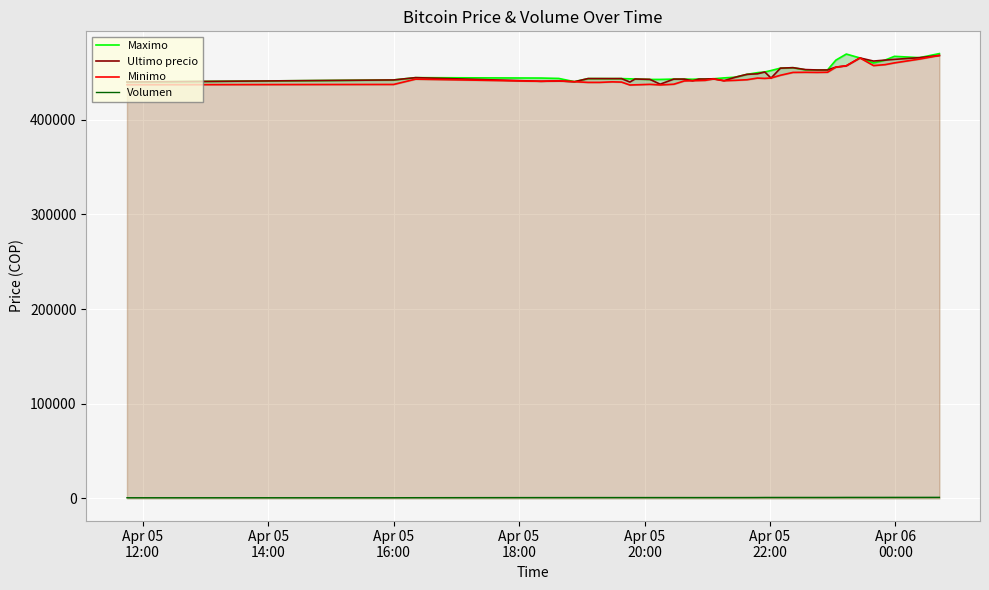

True or false: Minimo and Volumen intersect in this chart.

False